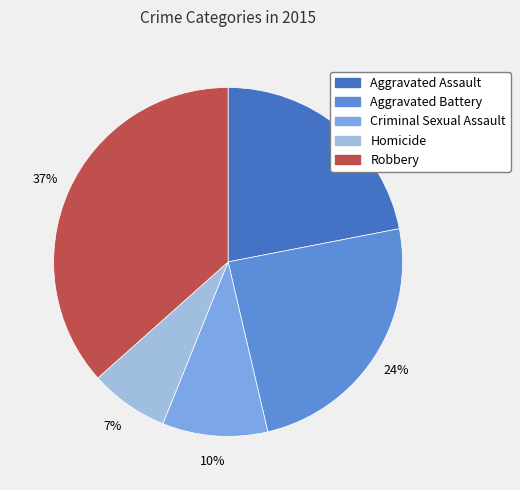

Does Robbery represent more than half of the total?

No